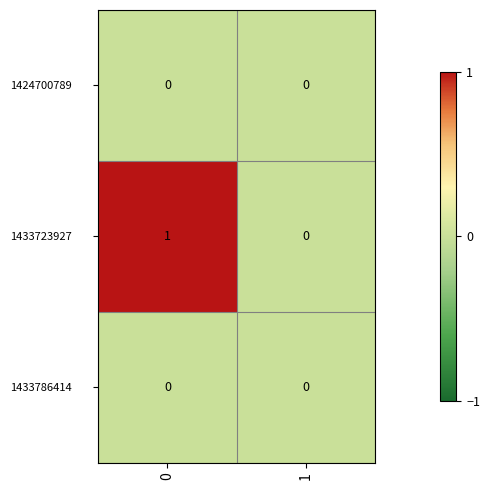

Which series has the largest range (max minus min)?

1433723927